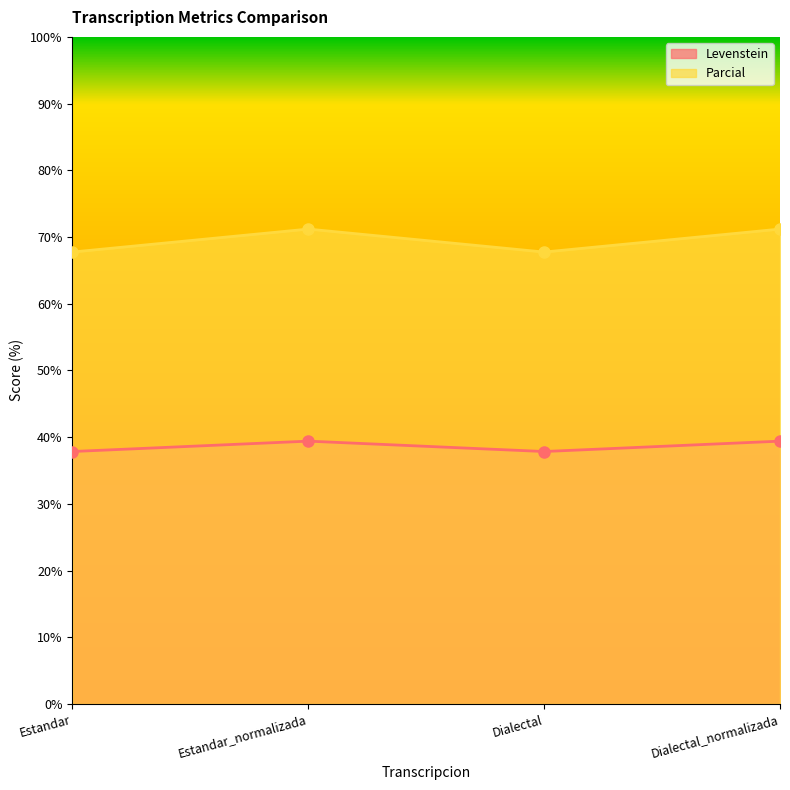

Where does the Levenstein series first go above 39?

Estandar_normalizada